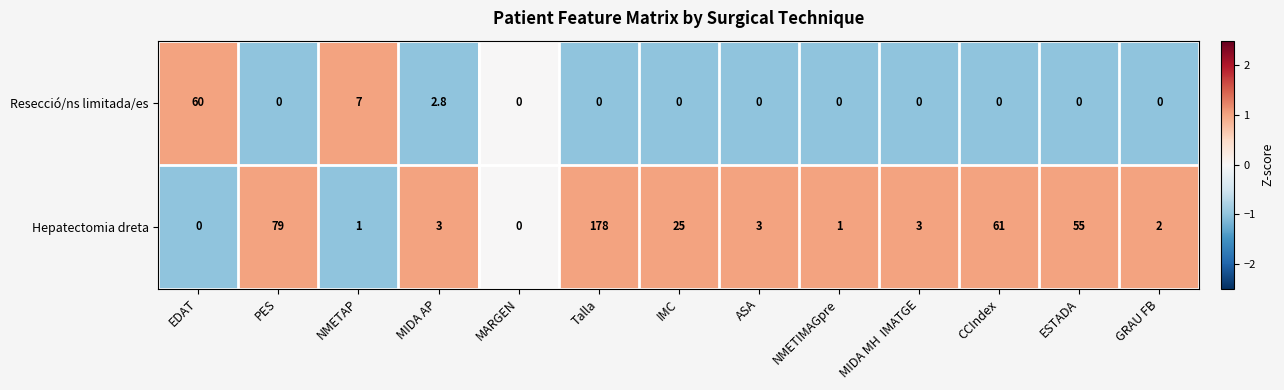

What is the difference between the maximum and minimum values in the Hepatectomia dreta series?

178.0